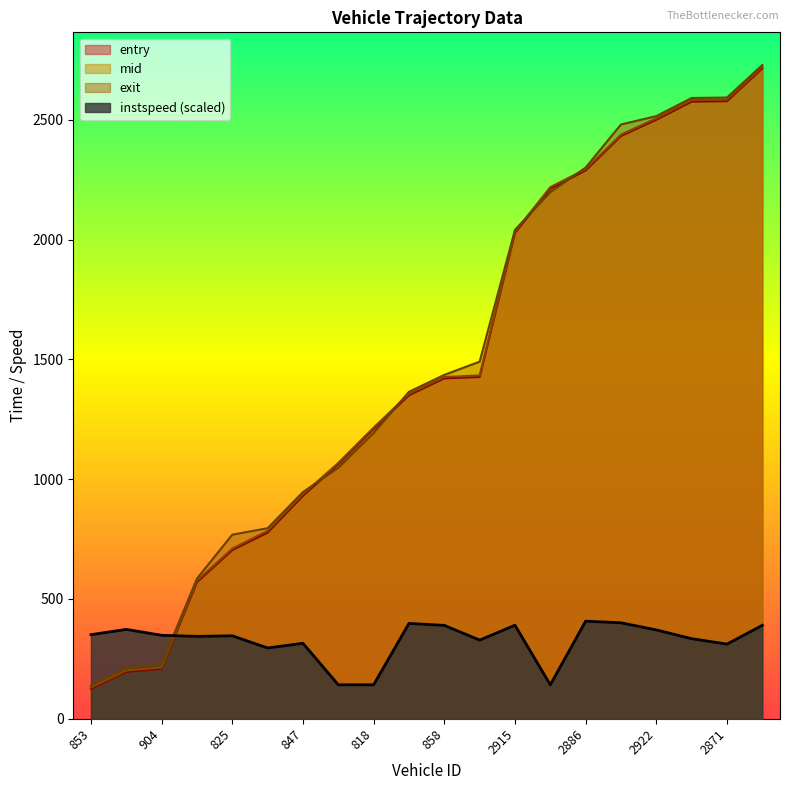

The value of entry at 846 is 870.5. True or false?

False